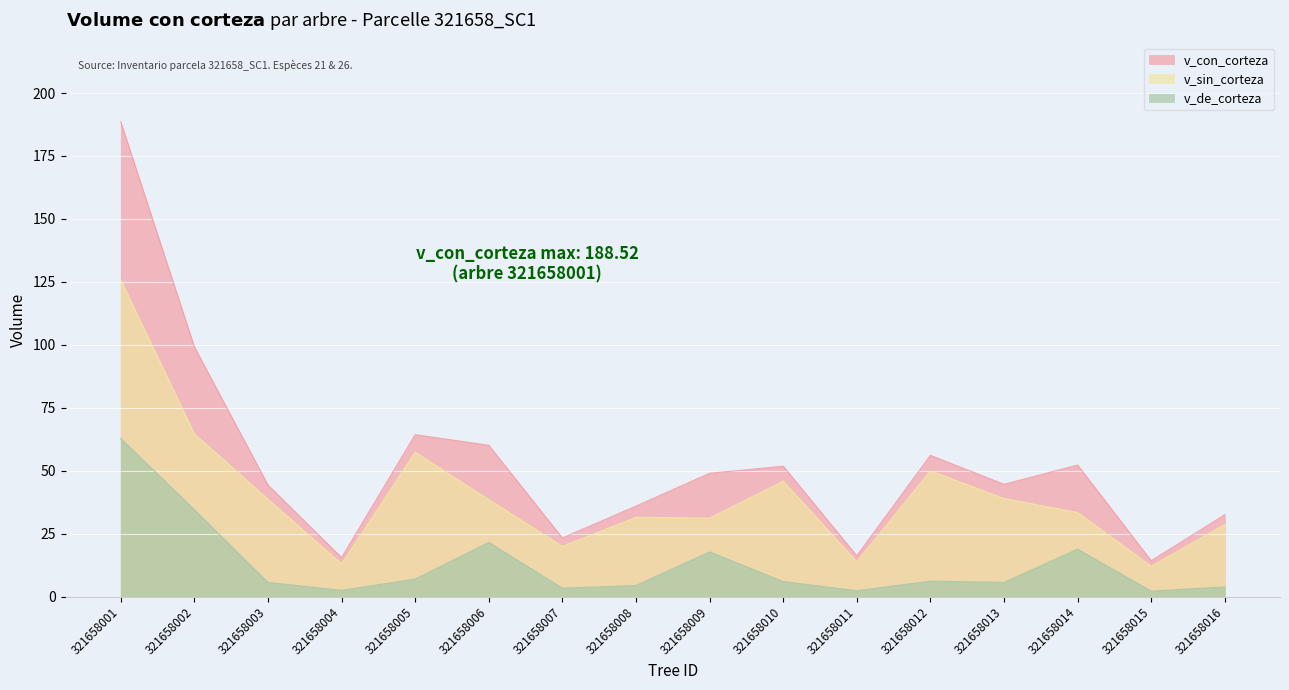

True or false: v_de_corteza and v_sin_corteza cross at least once.

False